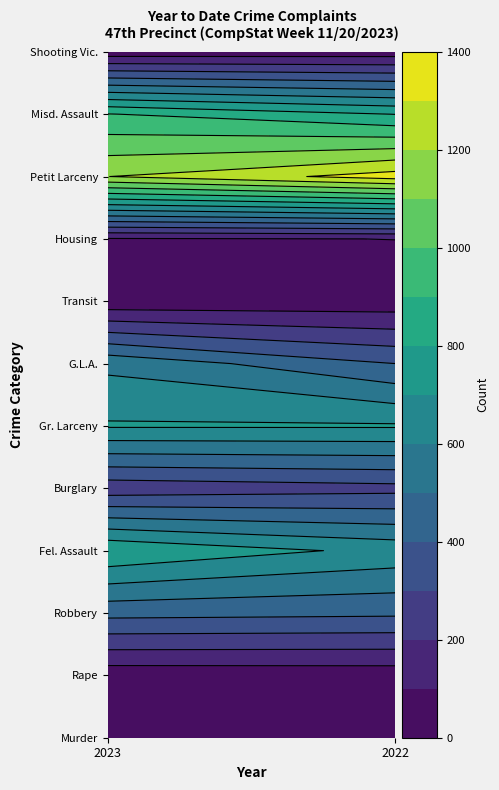

Reading left to right, list all the values displayed in this chart.

Murder: 0=10	1=14
Rape: 0=38	1=42
Robbery: 0=432	1=419
Fel. Assault: 0=793	1=669
Burglary: 0=237	1=268
Gr. Larceny: 0=711	1=711
G.L.A.: 0=575	1=400
Transit: 0=26	1=37
Housing: 0=92	1=101
Petit Larceny: 0=1199	1=1345
Misd. Assault: 0=904	1=798
Shooting Vic.: 0=36	1=42